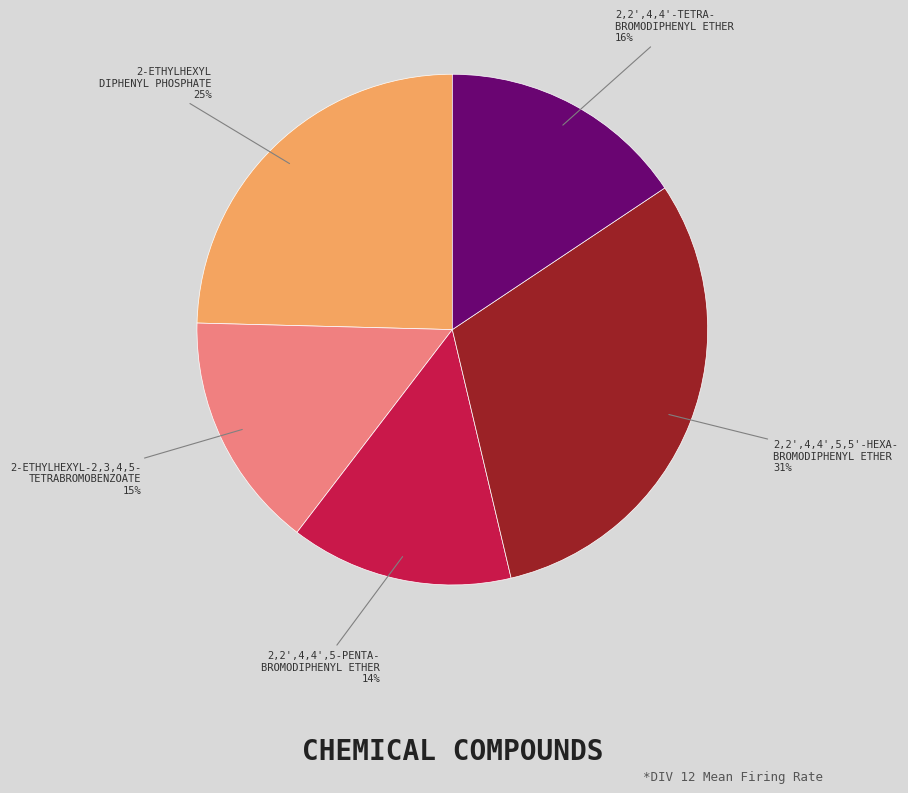

Is there a majority slice in this chart?

No